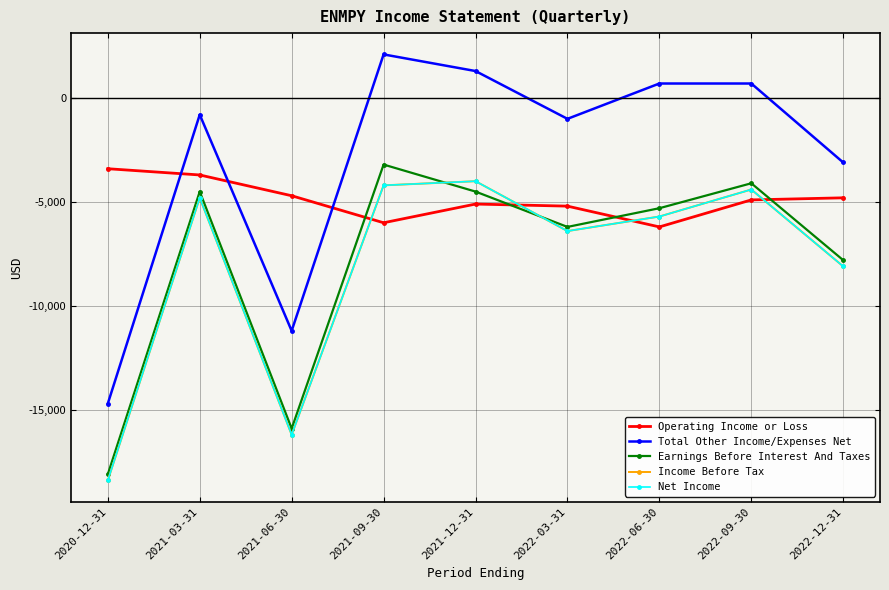

Reading left to right, what are all the values shown in this chart?

Operating Income or Loss: 2020-12-31=-3400	2021-03-31=-3700	2021-06-30=-4700	2021-09-30=-6000	2021-12-31=-5100	2022-03-31=-5200	2022-06-30=-6200	2022-09-30=-4900	2022-12-31=-4800
Total Other Income/Expenses Net: 2020-12-31=-14700	2021-03-31=-800	2021-06-30=-11200	2021-09-30=2100	2021-12-31=1300	2022-03-31=-1000	2022-06-30=700	2022-09-30=700	2022-12-31=-3100
Earnings Before Interest And Taxes: 2020-12-31=-18100	2021-03-31=-4500	2021-06-30=-15900	2021-09-30=-3200	2021-12-31=-4500	2022-03-31=-6200	2022-06-30=-5300	2022-09-30=-4100	2022-12-31=-7800
Income Before Tax: 2020-12-31=-18400	2021-03-31=-4800	2021-06-30=-16200	2021-09-30=-4200	2021-12-31=-4000	2022-03-31=-6400	2022-06-30=-5700	2022-09-30=-4400	2022-12-31=-8100
Net Income: 2020-12-31=-18400	2021-03-31=-4800	2021-06-30=-16200	2021-09-30=-4200	2021-12-31=-4000	2022-03-31=-6400	2022-06-30=-5700	2022-09-30=-4400	2022-12-31=-8100